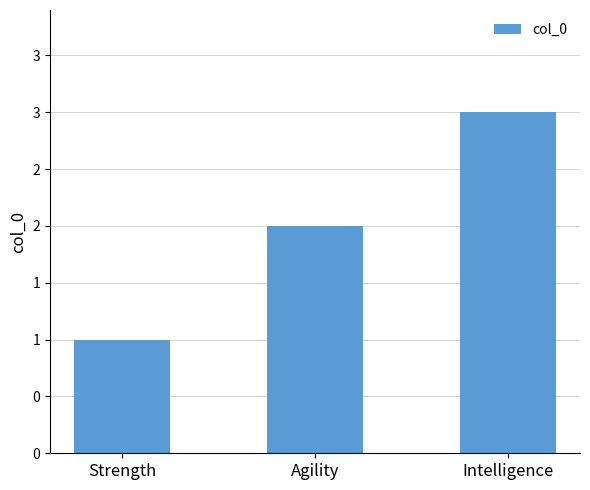

The chart shows a value of 3 at Intelligence. True or false?

True